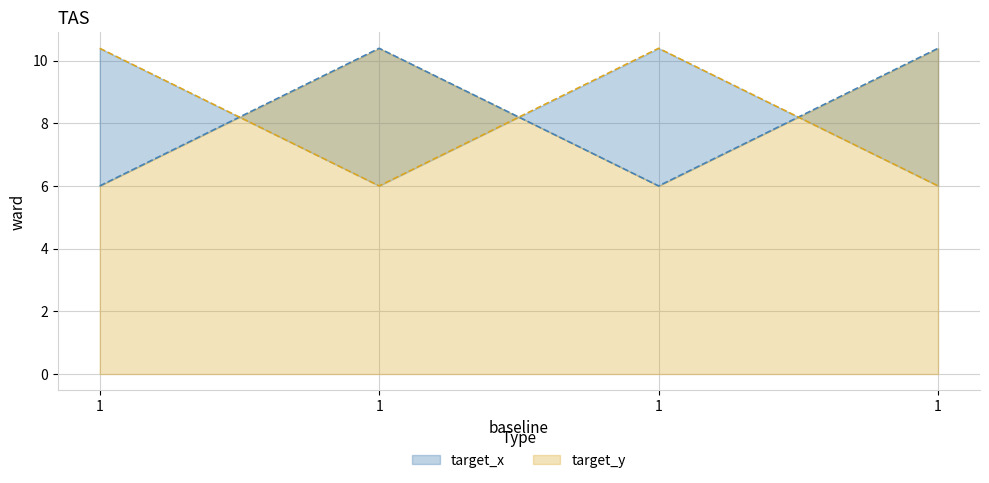

Which series has the largest total across all categories?

target_x